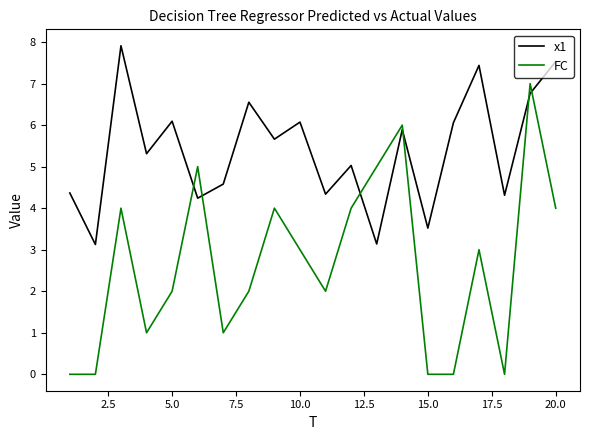

Which series has the largest total across all categories?

x1